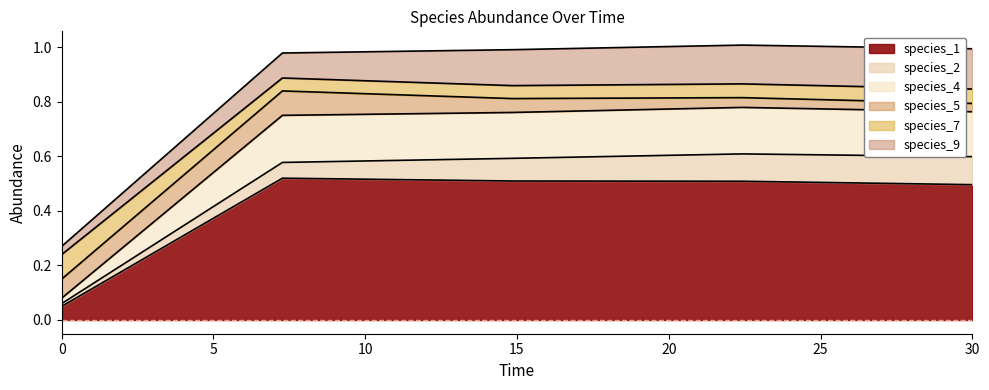

True or false: species_1 has a value of 0.3 at 30.

False